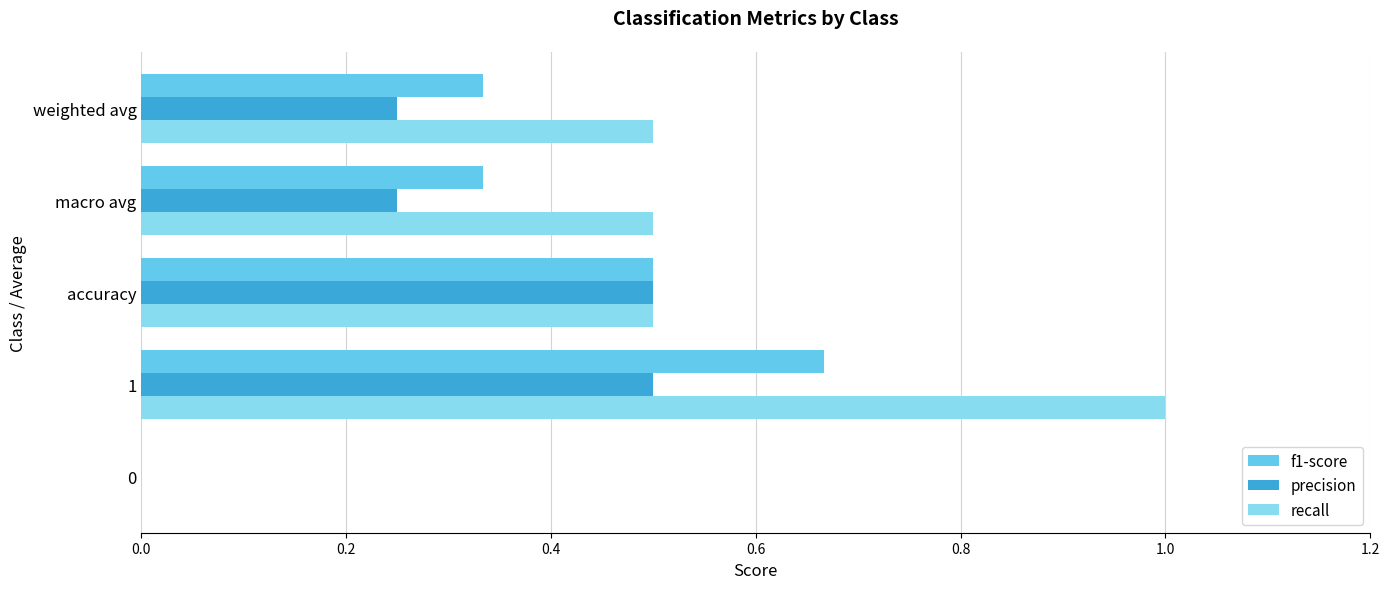

What is the sum of all precision values?

1.5